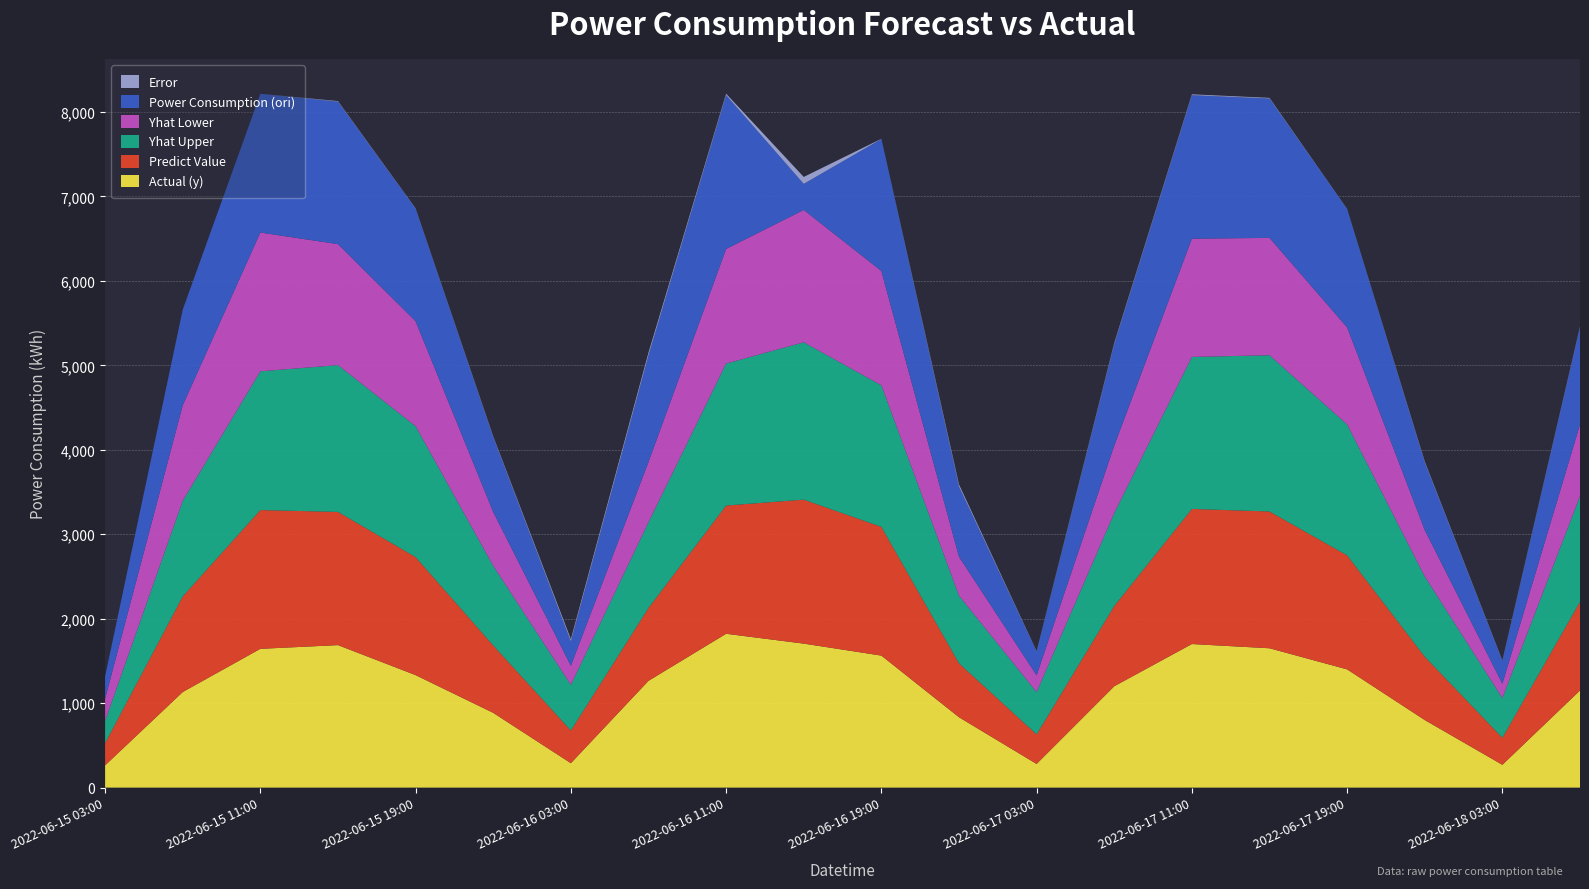

Reading right to left, list all the values displayed in this chart.

Actual (y): 2022-06-18 07:00=1150.0	2022-06-18 03:00=270.0	2022-06-17 23:00=800.0	2022-06-17 19:00=1400.0	2022-06-17 15:00=1650.0	2022-06-17 11:00=1700.0	2022-06-17 07:00=1200.0	2022-06-17 03:00=280.0	2022-06-16 23:00=833.2	2022-06-16 19:00=1563.2	2022-06-16 15:00=1705.0	2022-06-16 11:00=1821.6	2022-06-16 07:00=1264.3	2022-06-16 03:00=289.0	2022-06-15 23:00=885.1	2022-06-15 19:00=1331.9	2022-06-15 15:00=1687.2	2022-06-15 11:00=1643.3	2022-06-15 07:00=1131.9	2022-06-15 03:00=263.3
Predict Value: 2022-06-18 07:00=1050.0	2022-06-18 03:00=320.0	2022-06-17 23:00=750.0	2022-06-17 19:00=1350.0	2022-06-17 15:00=1620.0	2022-06-17 11:00=1600.0	2022-06-17 07:00=950.0	2022-06-17 03:00=350.0	2022-06-16 23:00=638.6	2022-06-16 19:00=1524.5	2022-06-16 15:00=1705.0	2022-06-16 11:00=1518.6	2022-06-16 07:00=863.3	2022-06-16 03:00=387.3	2022-06-15 23:00=797.9	2022-06-15 19:00=1397.5	2022-06-15 15:00=1577.6	2022-06-15 11:00=1643.3	2022-06-15 07:00=1131.9	2022-06-15 03:00=263.3
Yhat Upper: 2022-06-18 07:00=1250.0	2022-06-18 03:00=470.0	2022-06-17 23:00=950.0	2022-06-17 19:00=1550.0	2022-06-17 15:00=1850.0	2022-06-17 11:00=1800.0	2022-06-17 07:00=1100.0	2022-06-17 03:00=500.0	2022-06-16 23:00=800.5	2022-06-16 19:00=1675.8	2022-06-16 15:00=1863.4	2022-06-16 11:00=1681.0	2022-06-16 07:00=1014.6	2022-06-16 03:00=540.2	2022-06-15 23:00=942.6	2022-06-15 19:00=1550.2	2022-06-15 15:00=1738.3	2022-06-15 11:00=1643.3	2022-06-15 07:00=1131.9	2022-06-15 03:00=263.3
Yhat Lower: 2022-06-18 07:00=850.0	2022-06-18 03:00=170.0	2022-06-17 23:00=550.0	2022-06-17 19:00=1150.0	2022-06-17 15:00=1390.0	2022-06-17 11:00=1400.0	2022-06-17 07:00=800.0	2022-06-17 03:00=200.0	2022-06-16 23:00=461.3	2022-06-16 19:00=1354.1	2022-06-16 15:00=1567.5	2022-06-16 11:00=1357.8	2022-06-16 07:00=713.6	2022-06-16 03:00=227.1	2022-06-15 23:00=637.9	2022-06-15 19:00=1242.7	2022-06-15 15:00=1432.9	2022-06-15 11:00=1643.3	2022-06-15 07:00=1131.9	2022-06-15 03:00=263.3
Power Consumption (ori): 2022-06-18 07:00=1150.0	2022-06-18 03:00=270.0	2022-06-17 23:00=800.0	2022-06-17 19:00=1400.0	2022-06-17 15:00=1650.0	2022-06-17 11:00=1700.0	2022-06-17 07:00=1200.0	2022-06-17 03:00=280.0	2022-06-16 23:00=833.2	2022-06-16 19:00=1563.2	2022-06-16 15:00=308.9	2022-06-16 11:00=1821.6	2022-06-16 07:00=1264.3	2022-06-16 03:00=289.0	2022-06-15 23:00=885.1	2022-06-15 19:00=1331.9	2022-06-15 15:00=1687.2	2022-06-15 11:00=1643.3	2022-06-15 07:00=1131.9	2022-06-15 03:00=263.3
Error: 2022-06-18 07:00=9.0	2022-06-18 03:00=6.0	2022-06-17 23:00=12.0	2022-06-17 19:00=3.0	2022-06-17 15:00=8.0	2022-06-17 11:00=10.0	2022-06-17 07:00=15.0	2022-06-17 03:00=5.0	2022-06-16 23:00=23.4	2022-06-16 19:00=2.5	2022-06-16 15:00=81.9	2022-06-16 11:00=16.6	2022-06-16 07:00=31.7	2022-06-16 03:00=25.4	2022-06-15 23:00=9.8	2022-06-15 19:00=4.7	2022-06-15 15:00=6.5	2022-06-15 11:00=0.0	2022-06-15 07:00=0.0	2022-06-15 03:00=0.0